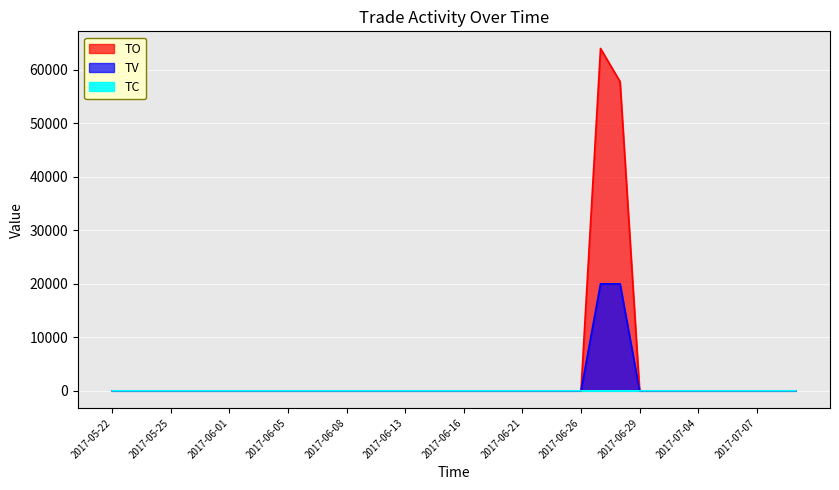

What is the label of the 33rd point from the right?

2017-05-25